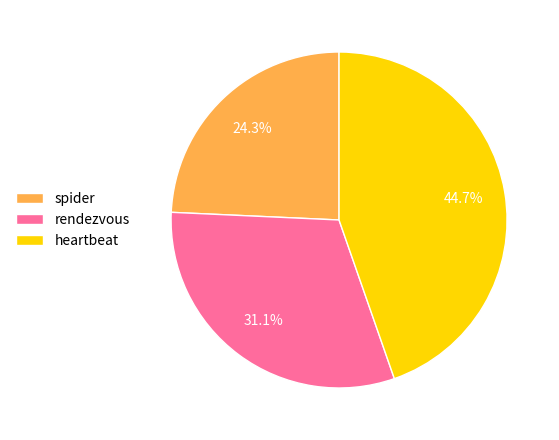

What is the ratio of the value at rendezvous to the value at heartbeat?

0.7